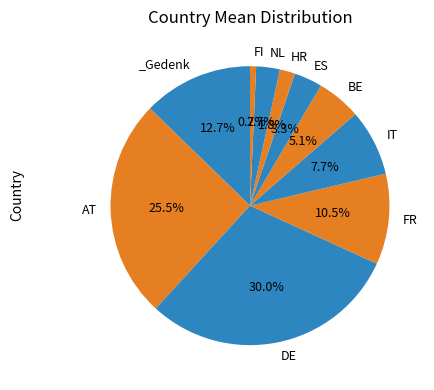

What is the smallest slice in the pie chart?

FI